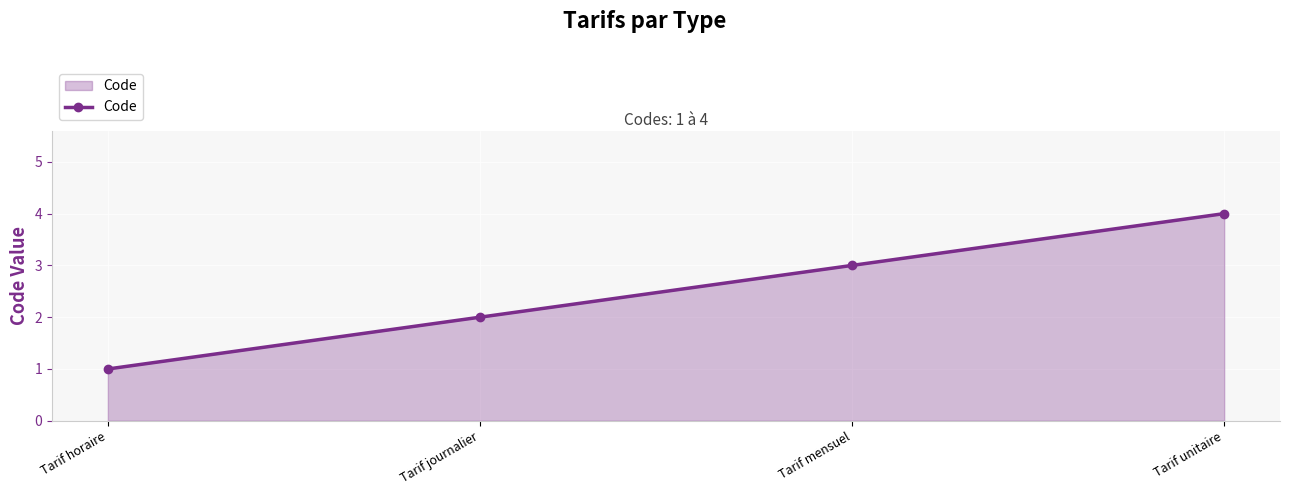

What is the change in value from Tarif journalier to Tarif unitaire?

+2